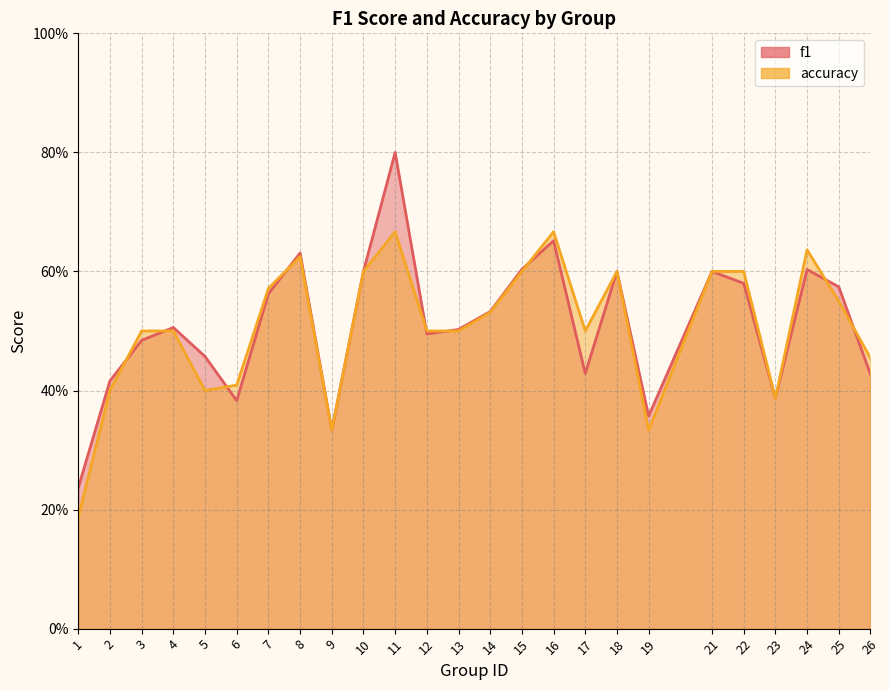

Between 3 and 12, which series saw the biggest shift?

f1